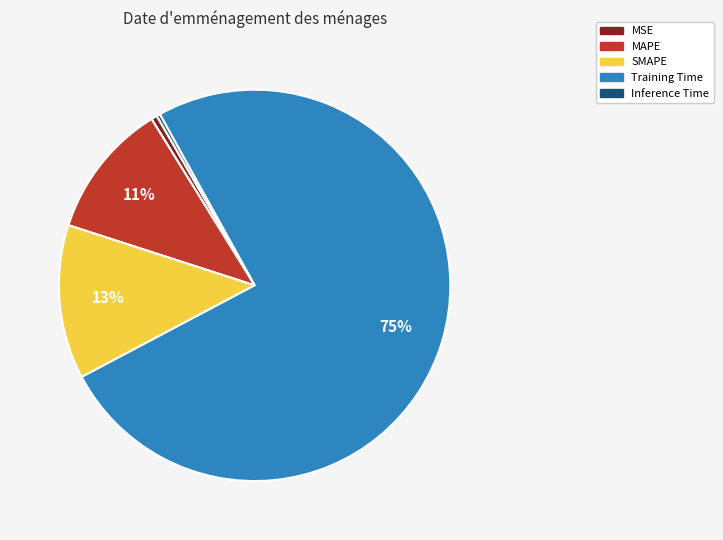

What is the largest slice in the pie chart?

Training Time